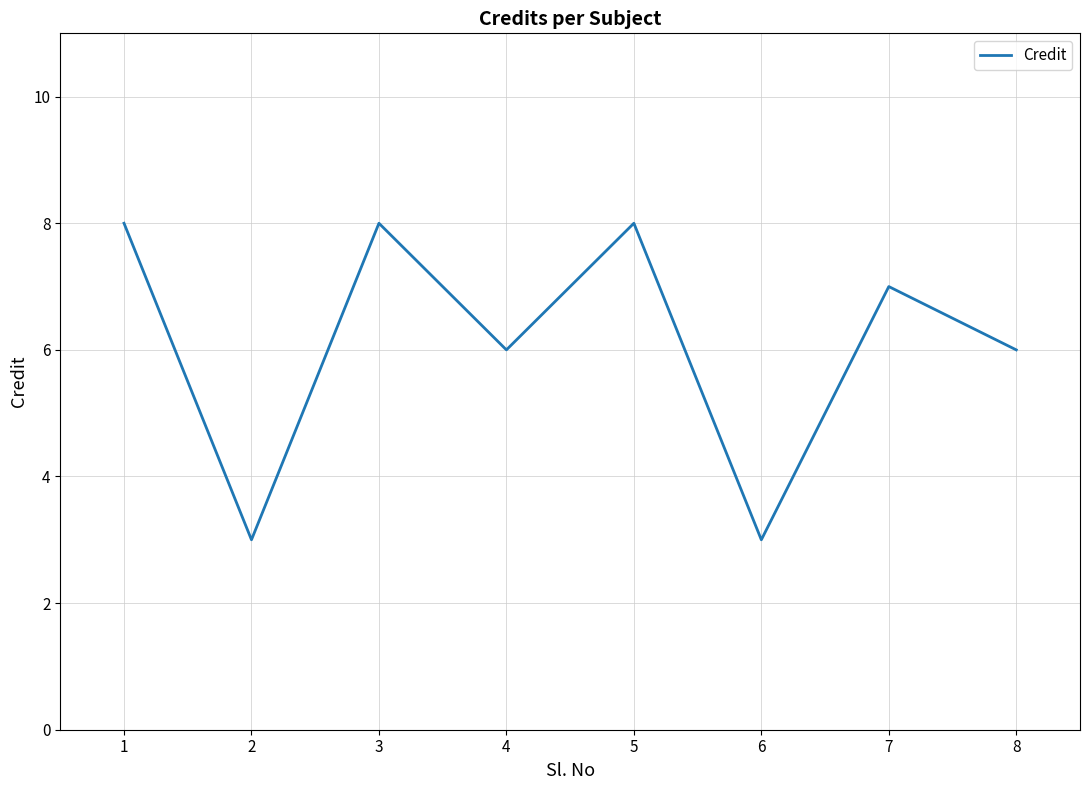

The value at 5 is 8. True or false?

True